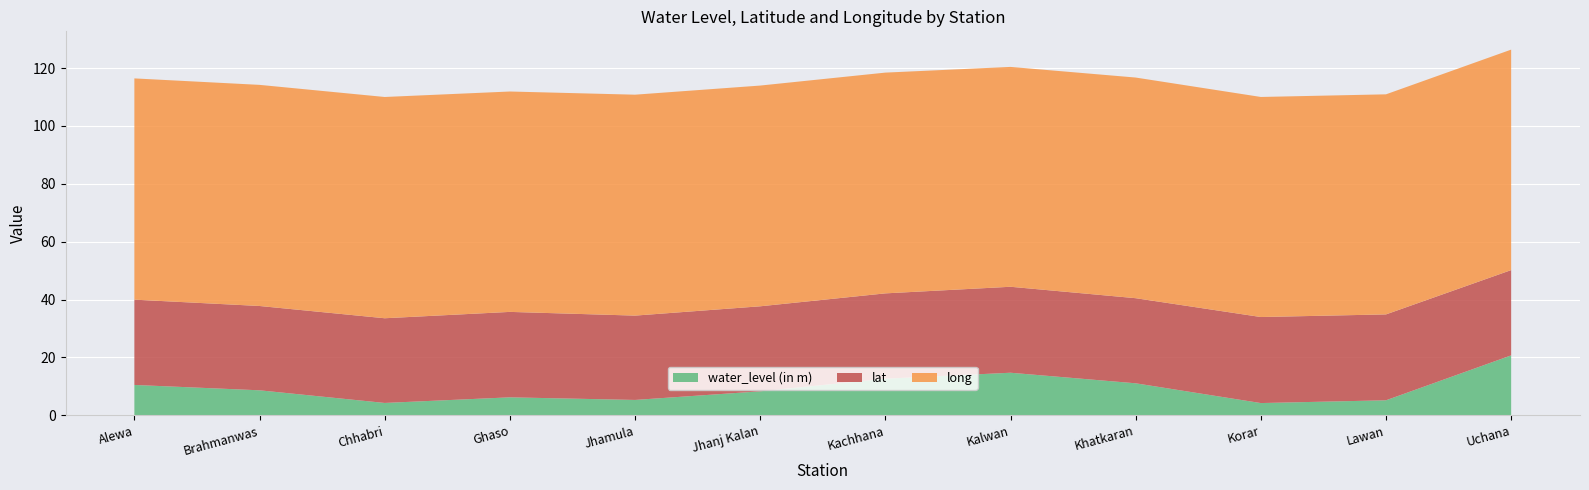

Reading right to left, what are all the values shown in this chart?

water_level (in m): Uchana=20.7	Lawan=5.2	Korar=4.2	Khatkaran=11.1	Kalwan=14.7	Kachhana=12.7	Jhanj Kalan=8.3	Jhamula=5.3	Ghaso=6.2	Chhabri=4.3	Brahmanwas=8.7	Alewa=10.5
lat: Uchana=29.5	Lawan=29.7	Korar=29.7	Khatkaran=29.4	Kalwan=29.7	Kachhana=29.5	Jhanj Kalan=29.4	Jhamula=29.1	Ghaso=29.5	Chhabri=29.3	Brahmanwas=29.1	Alewa=29.5
long: Uchana=76.2	Lawan=76.0	Korar=76.0	Khatkaran=76.2	Kalwan=76.0	Kachhana=76.3	Jhanj Kalan=76.3	Jhamula=76.3	Ghaso=76.2	Chhabri=76.5	Brahmanwas=76.4	Alewa=76.5